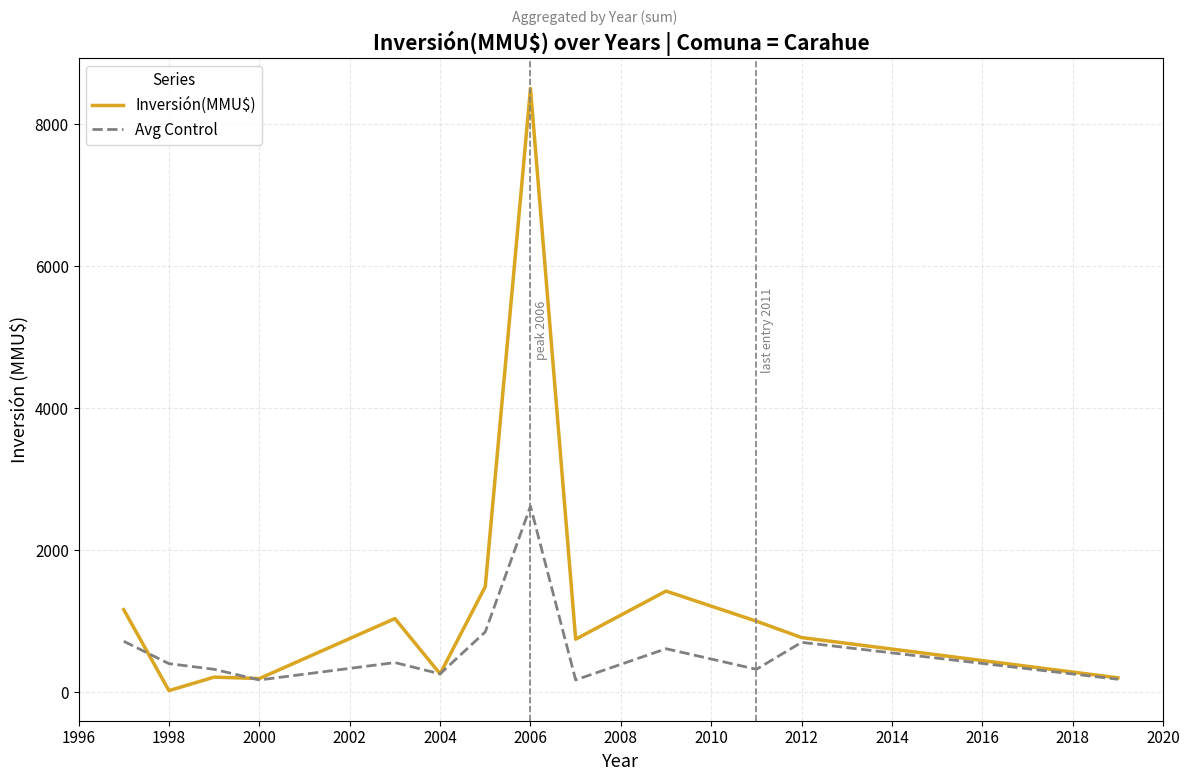

Which series has the largest total across all categories?

Inversión(MMU$)